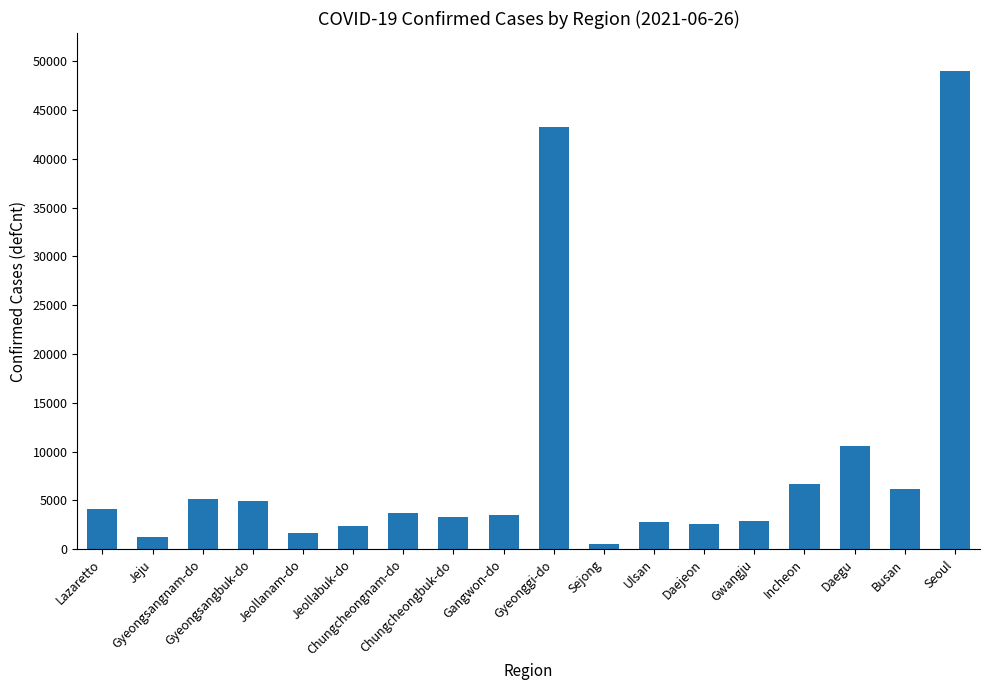

What is the change in value from Gyeongsangbuk-do to Jeollanam-do?

-3305